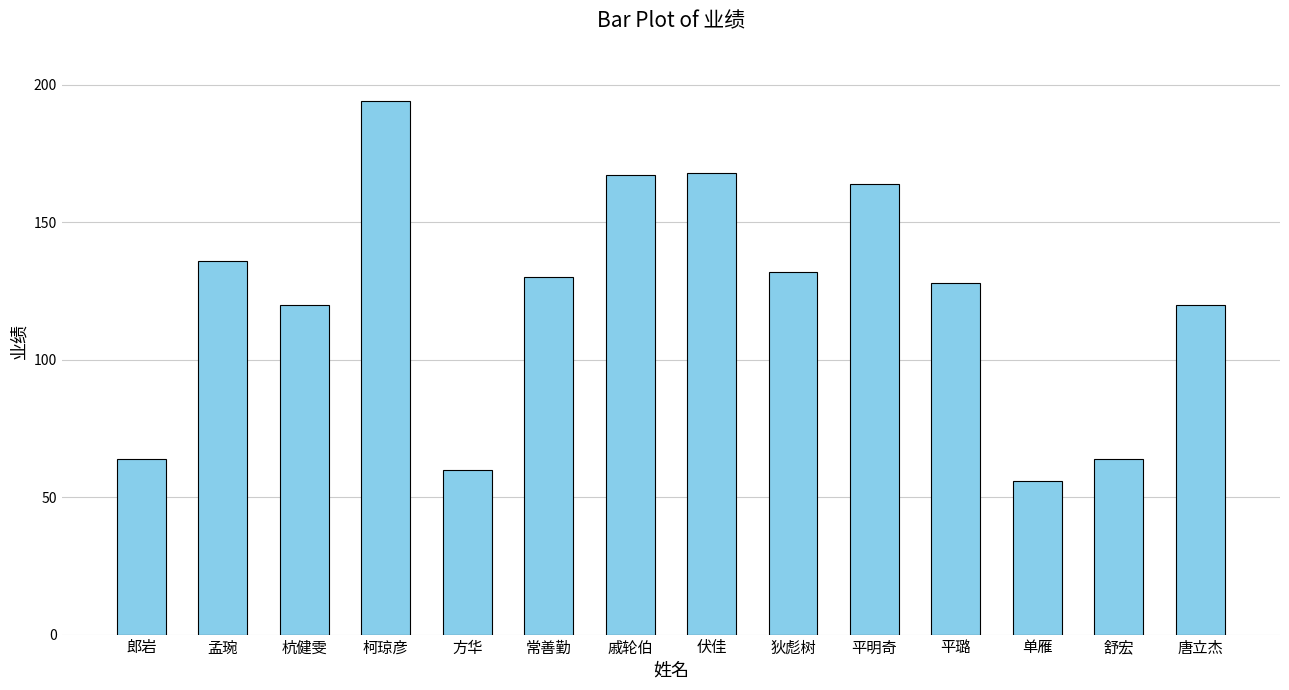

At which category does the chart reach its minimum across all series?

单雁